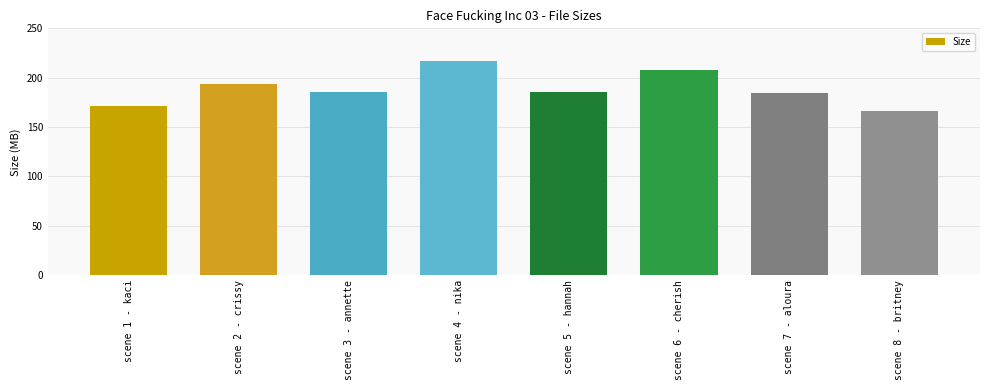

What position from the right is scene 2 - crissy?

7